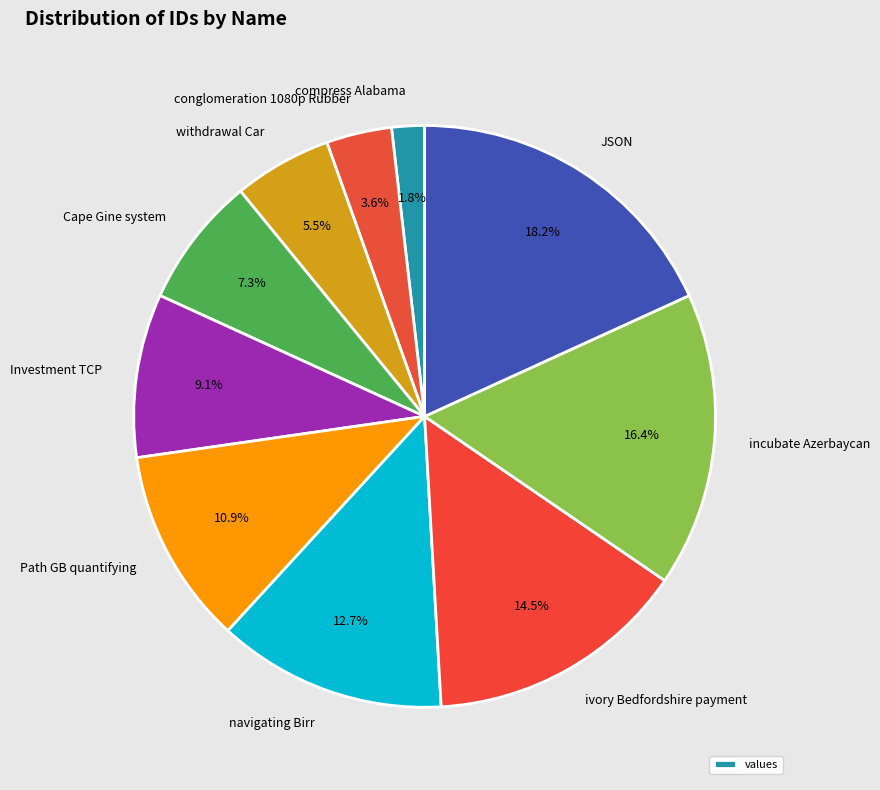

The JSON slice represents 18% of the pie. True or false?

True